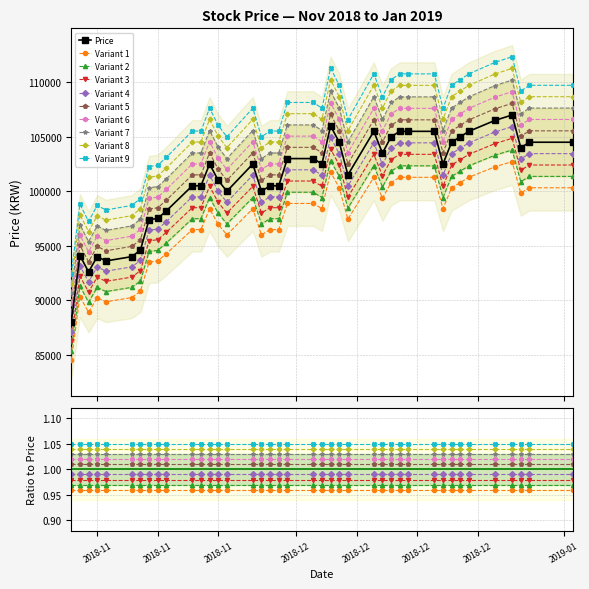

What is the average value?

101175